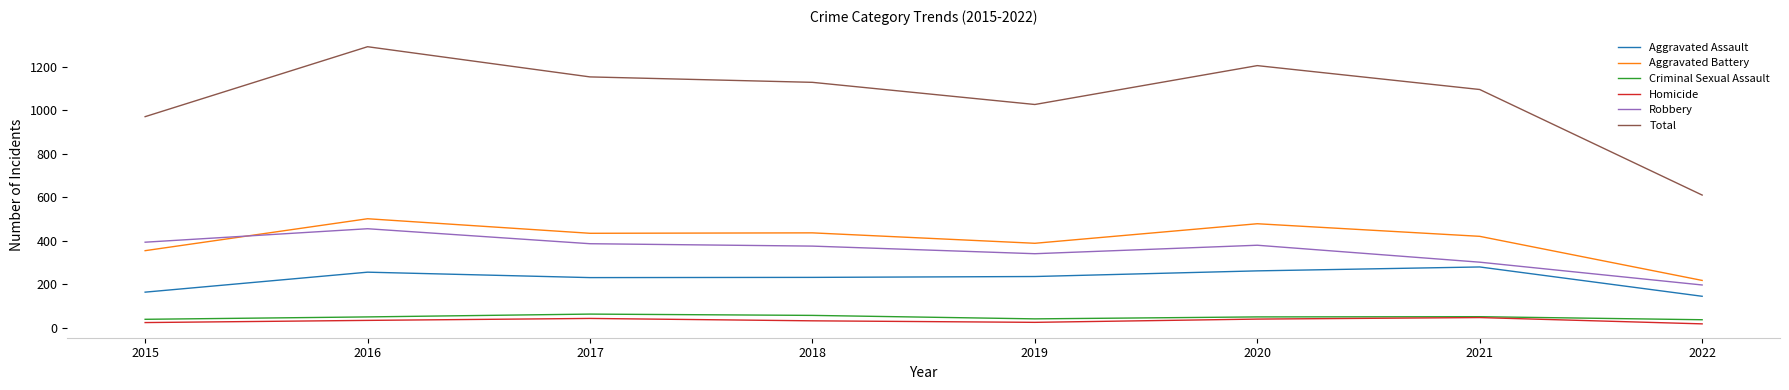

Where is the first local maximum for Total?

2016